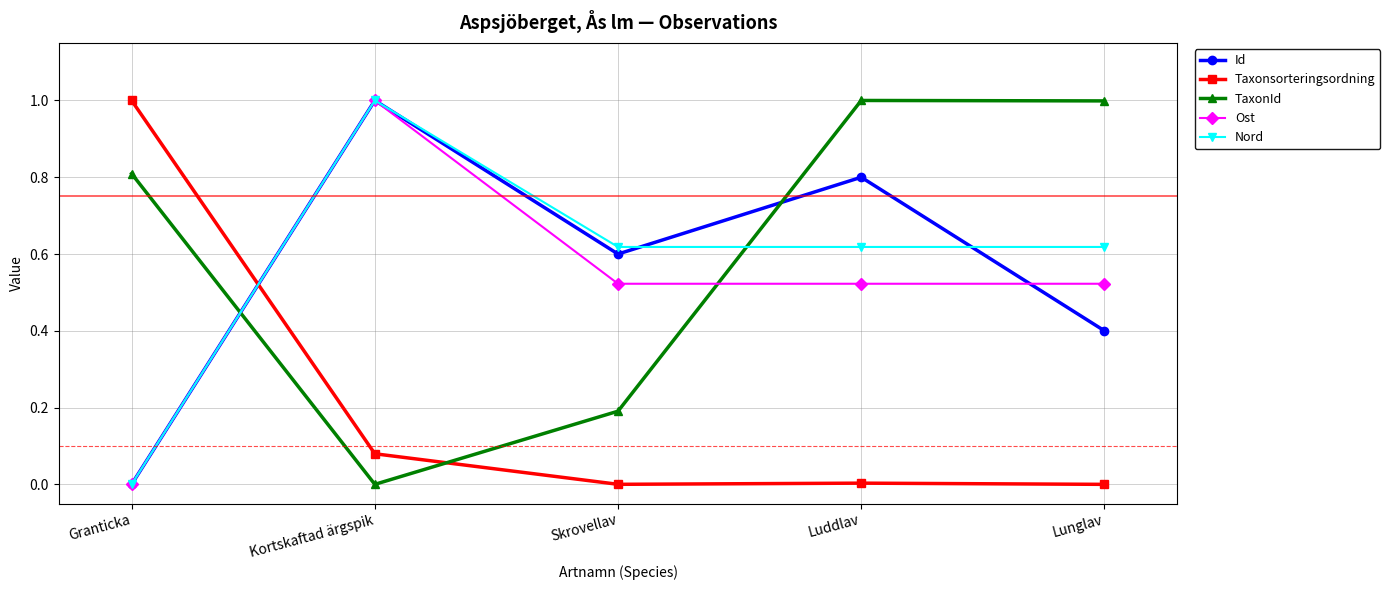

At which category is the sum across all series the highest?

Kortskaftad ärgspik